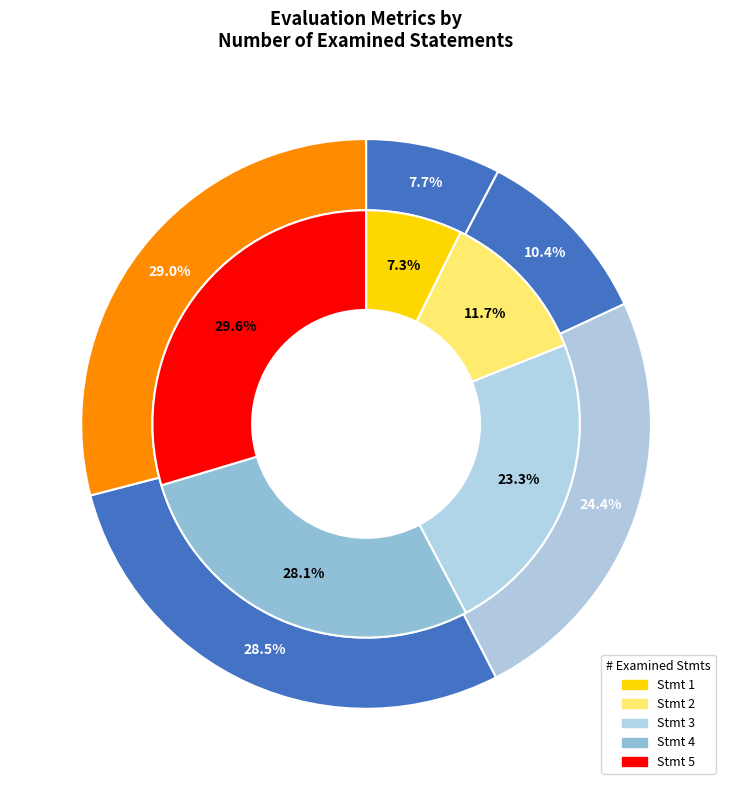

What is the smallest slice in the pie chart?

1